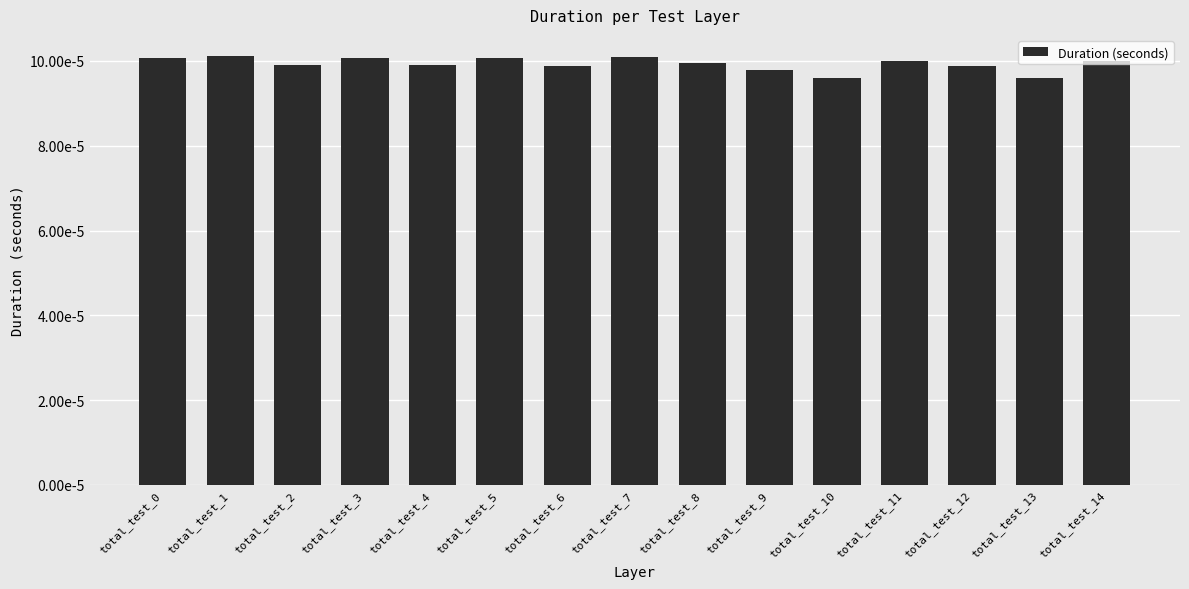

Is it true that the value at total_test_0 is 0.0?

True